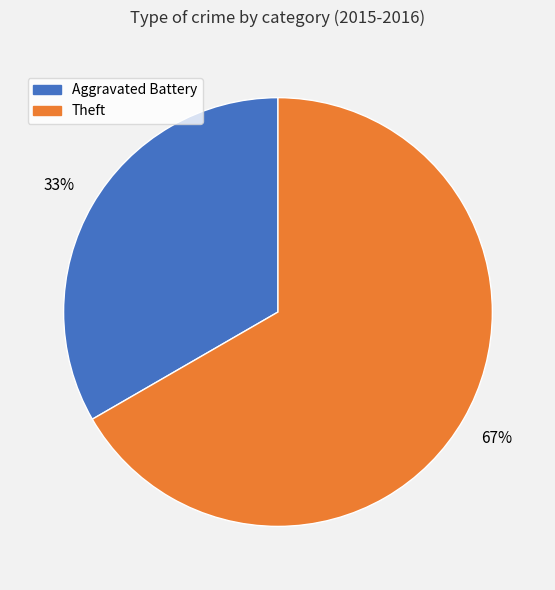

To the nearest percent, what is the average slice percentage?

50%